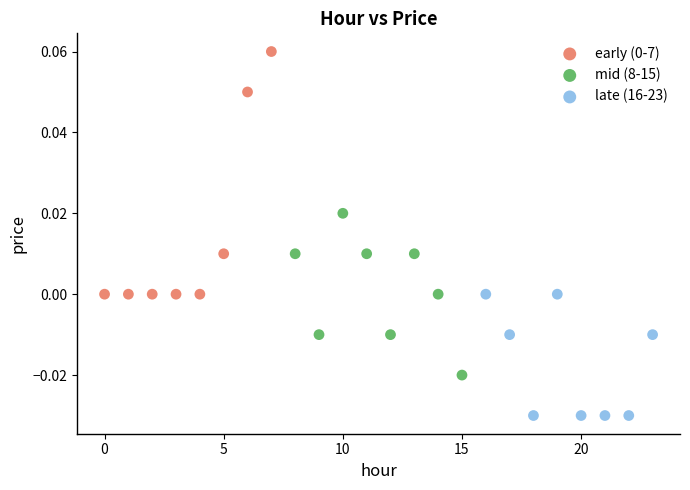

Which series contains the lowest Y value?

late (16-23)